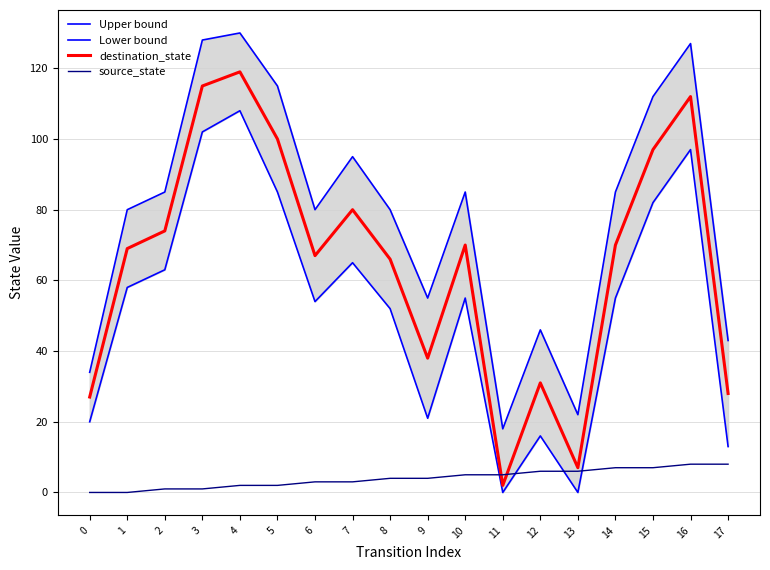

What is the difference between the maximum and minimum values in the Lower bound series?

108